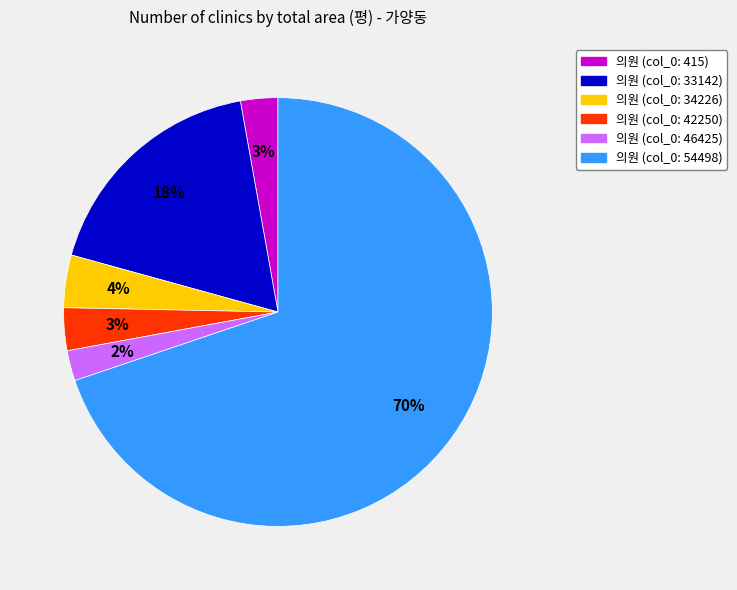

To the nearest percent, what is the average slice percentage?

17%